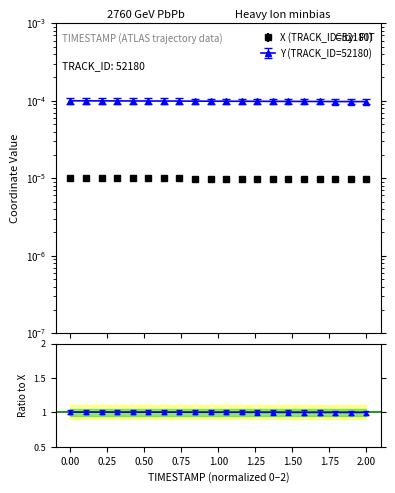

How many data points are less than 1?

10